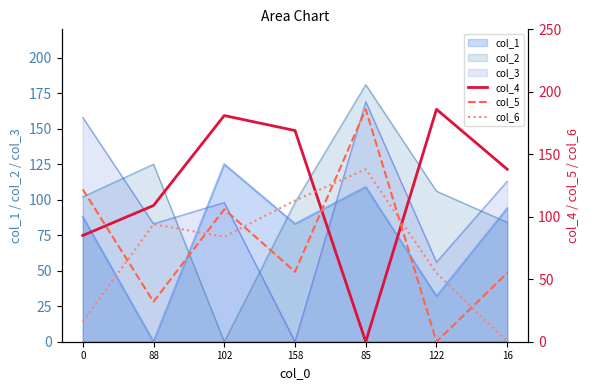

True or false: col_6 and col_4 cross at least once.

True